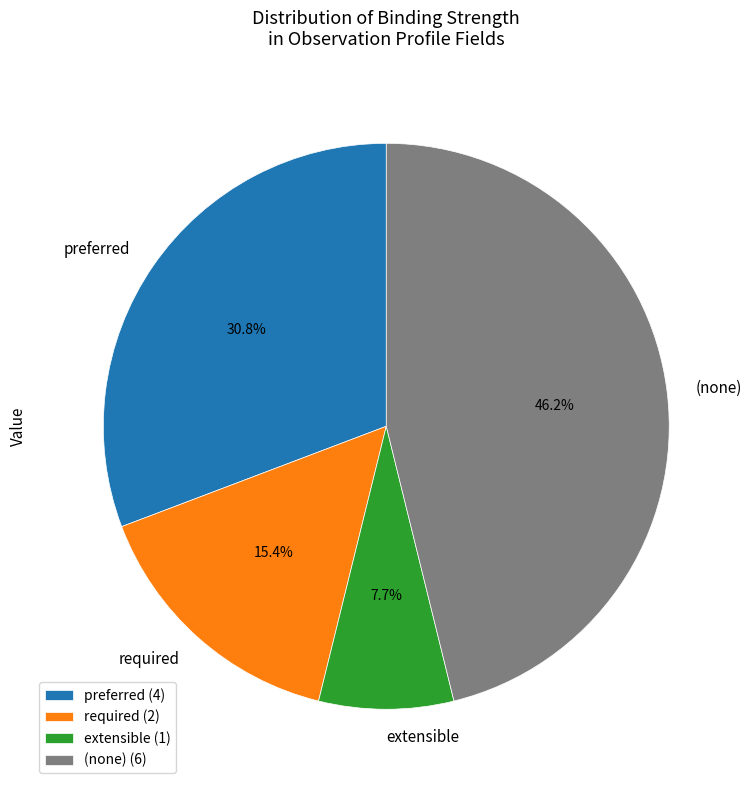

Count the number of slices in the pie.

4